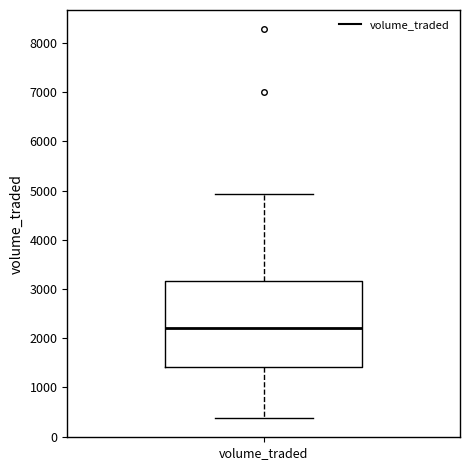

Transcribe this box plot: give where the median line is, the range the box spans, and where the two whiskers end, as read against the y-axis. The values are not printed on the chart, so give them approximately, as read against the axis.

median 2200, box 1400 to 3200, whiskers 400 to 4900